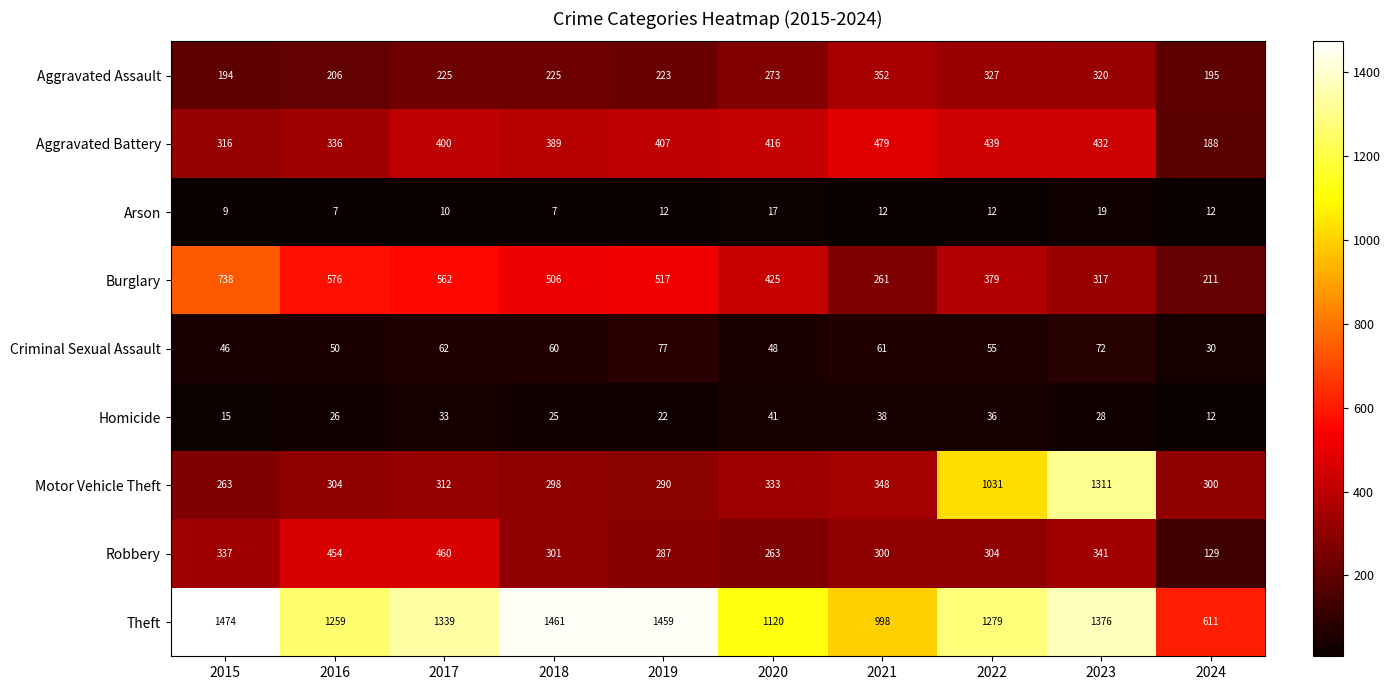

What is the sum of the Theft values at 2022 and 2018?

2740